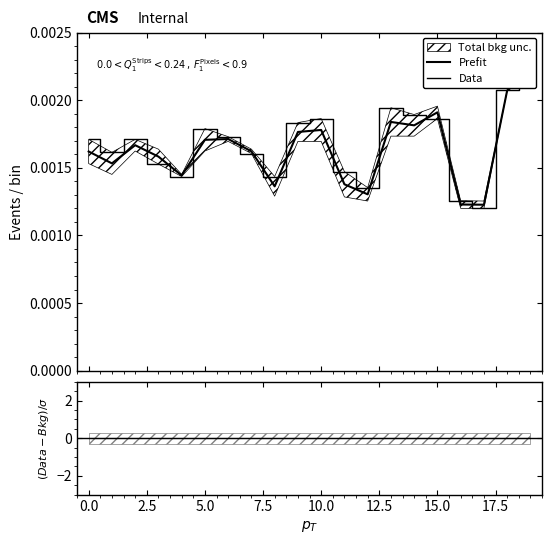

The Prefit series shows 0.0 at 11. True or false?

False